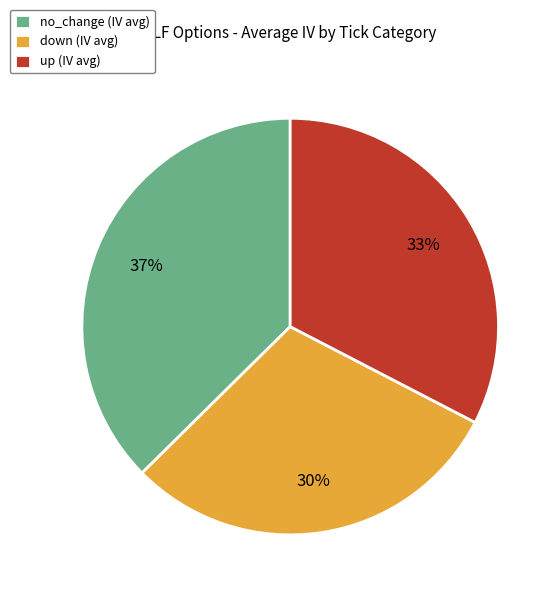

Is there any slice that represents more than half of the pie?

No